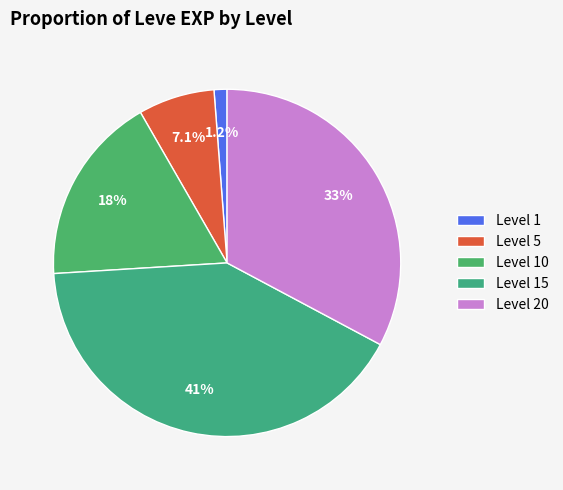

How many segments does this pie chart have?

5